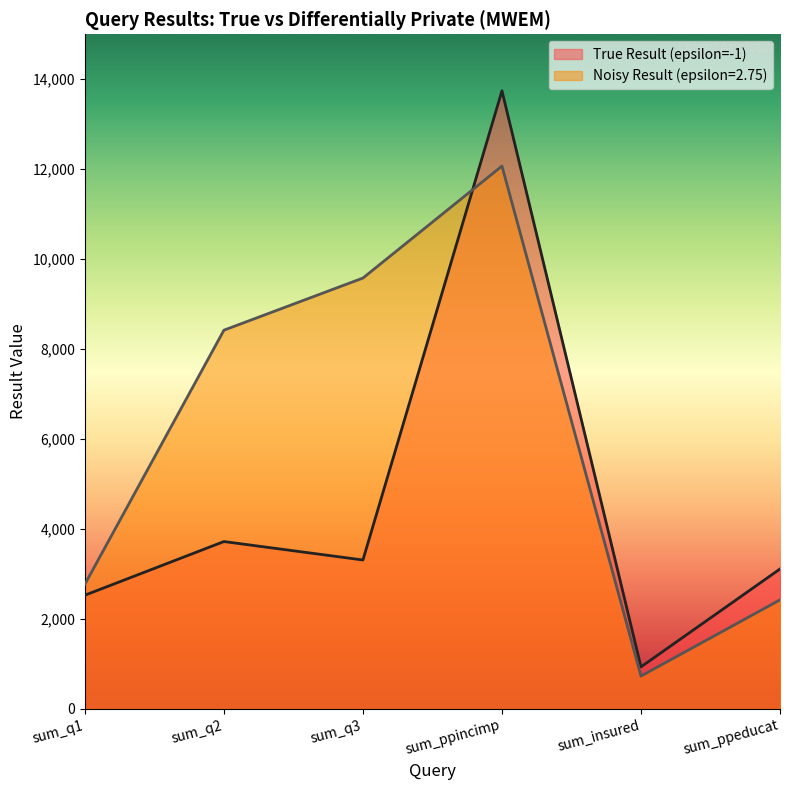

What is the smallest value displayed?

730